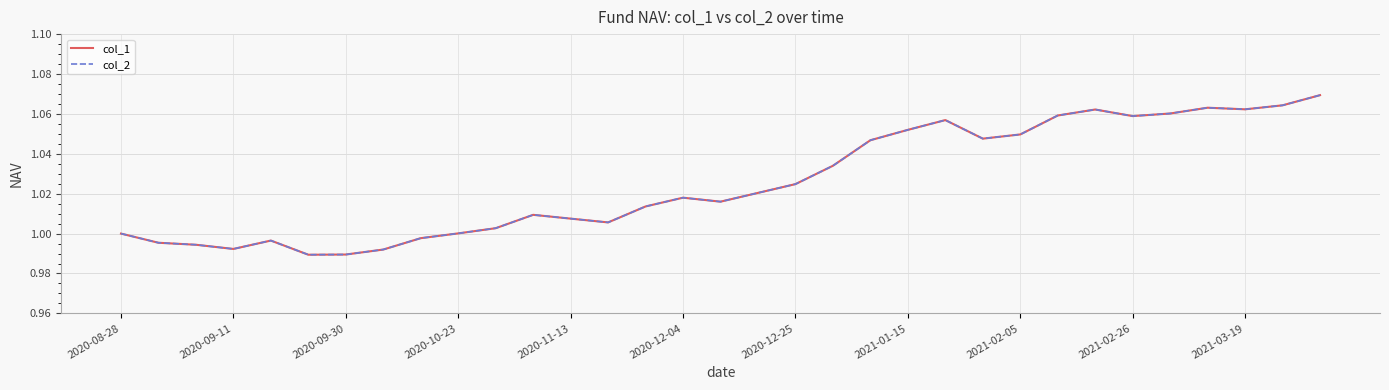

Reading left to right, extract all data points from this chart.

col_1: 1.0	1.0	1.0	1.0	1.0	1.0	1.0	1.0	1.0	1.0	1.0	1.0	1.0	1.0	1.0	1.0	1.0	1.0	1.0	1.0	1.0	1.1	1.1	1.0	1.0	1.1	1.1	1.1	1.1	1.1	1.1	1.1	1.1
col_2: 1.0	1.0	1.0	1.0	1.0	1.0	1.0	1.0	1.0	1.0	1.0	1.0	1.0	1.0	1.0	1.0	1.0	1.0	1.0	1.0	1.0	1.1	1.1	1.0	1.0	1.1	1.1	1.1	1.1	1.1	1.1	1.1	1.1